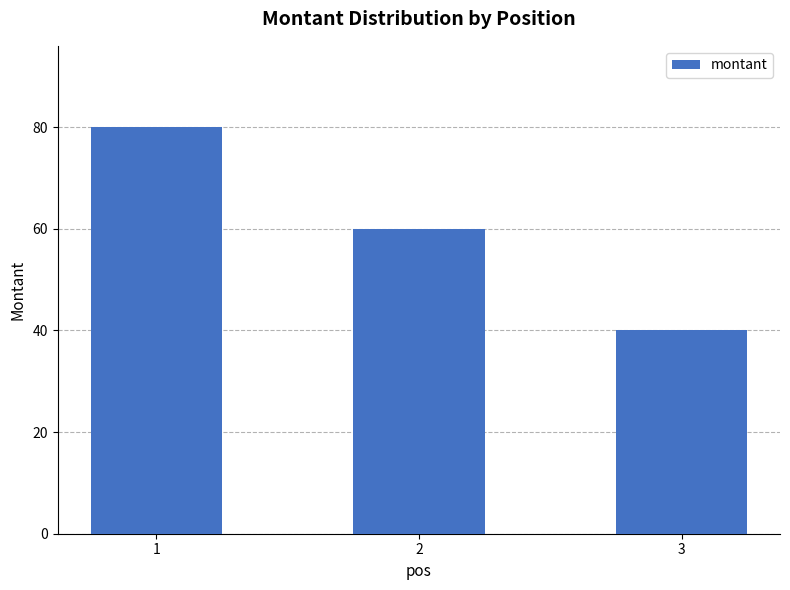

List the labels in order of value, smallest first.

3, 2, 1